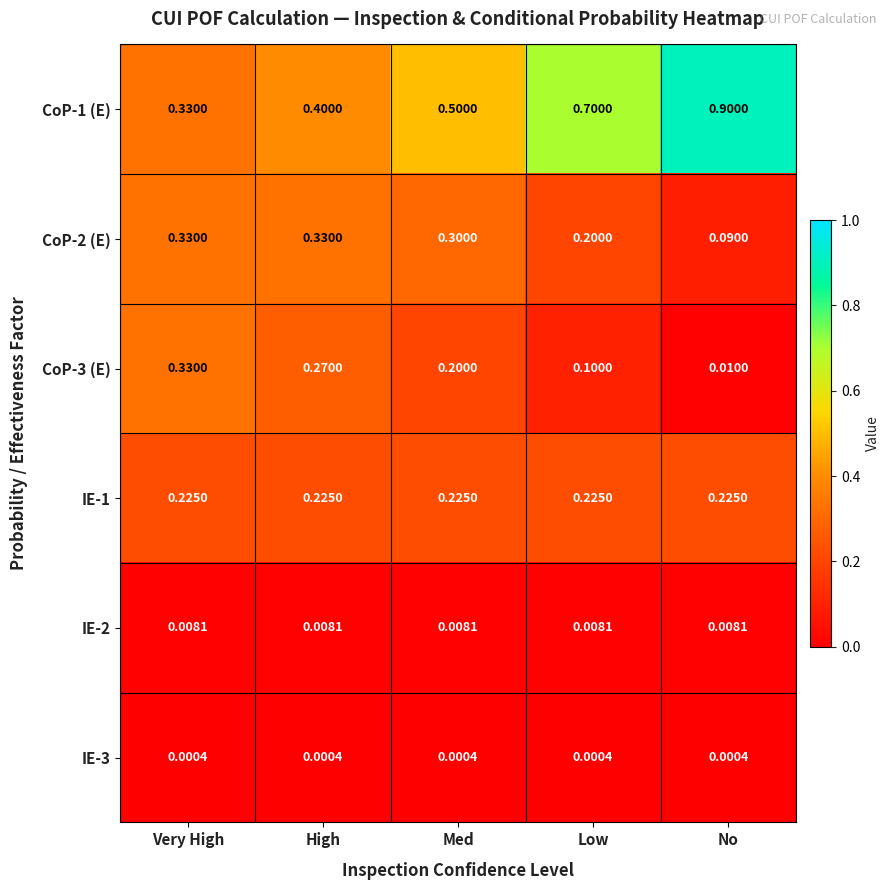

Which category has the highest value across all series?

No